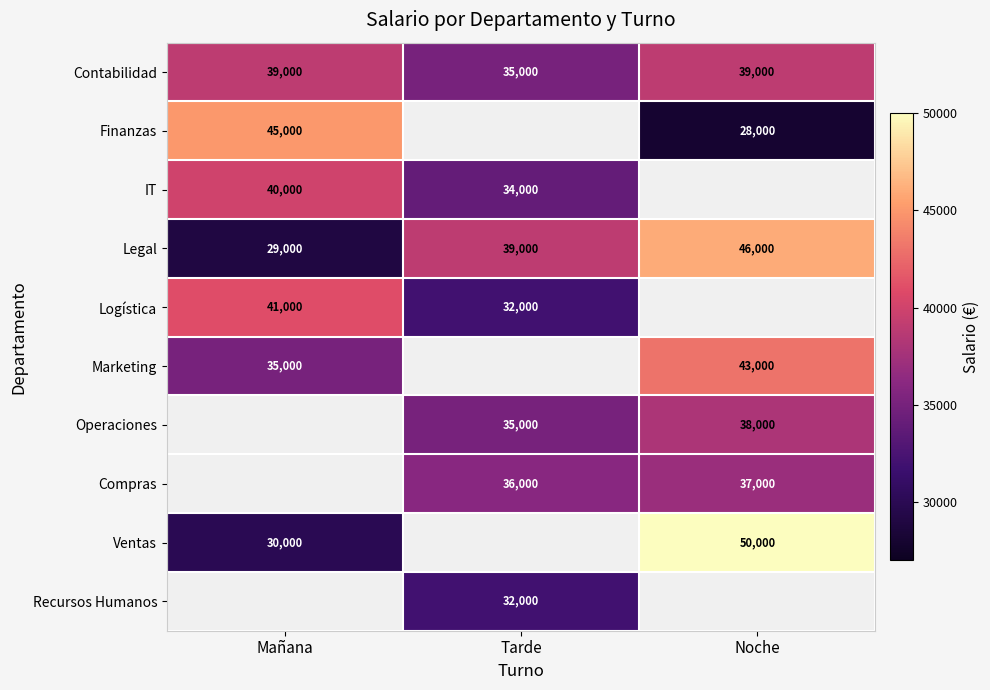

The value of Contabilidad at Mañana is 39000. True or false?

True